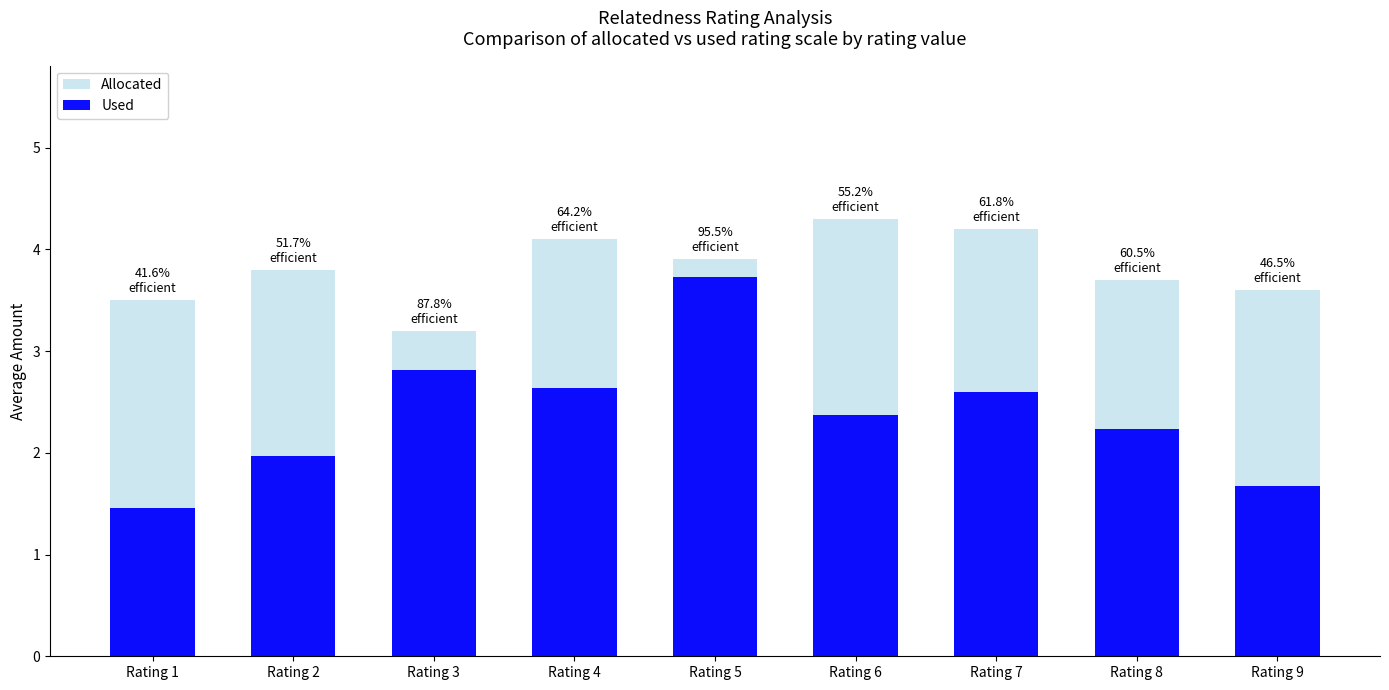

How many bars are there in each group?

2